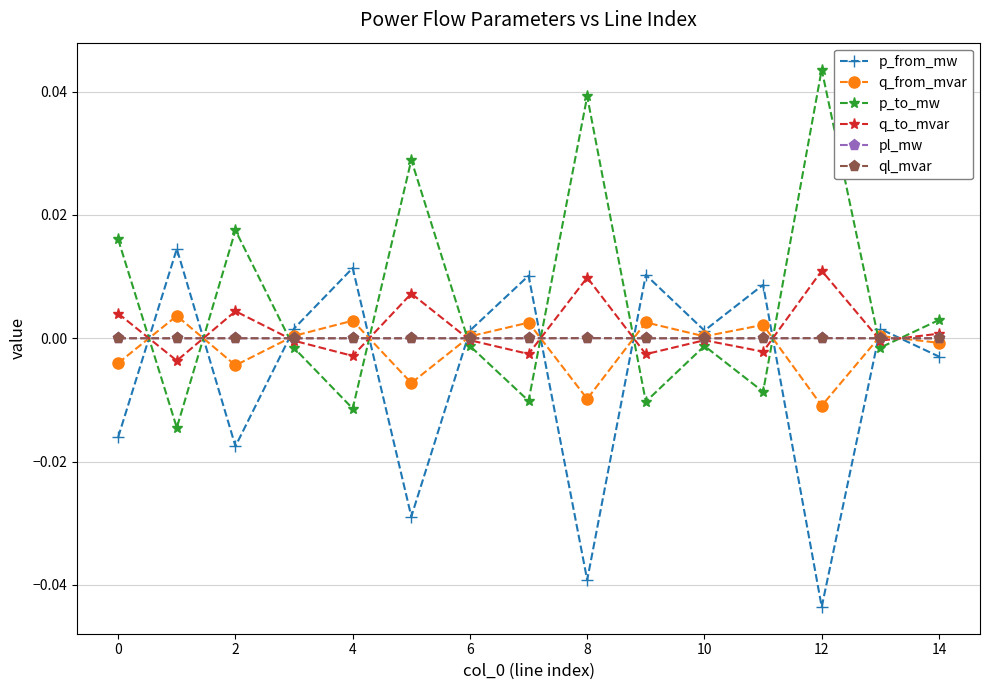

True or false: q_from_mvar has more than 1 points higher than both neighbors.

True